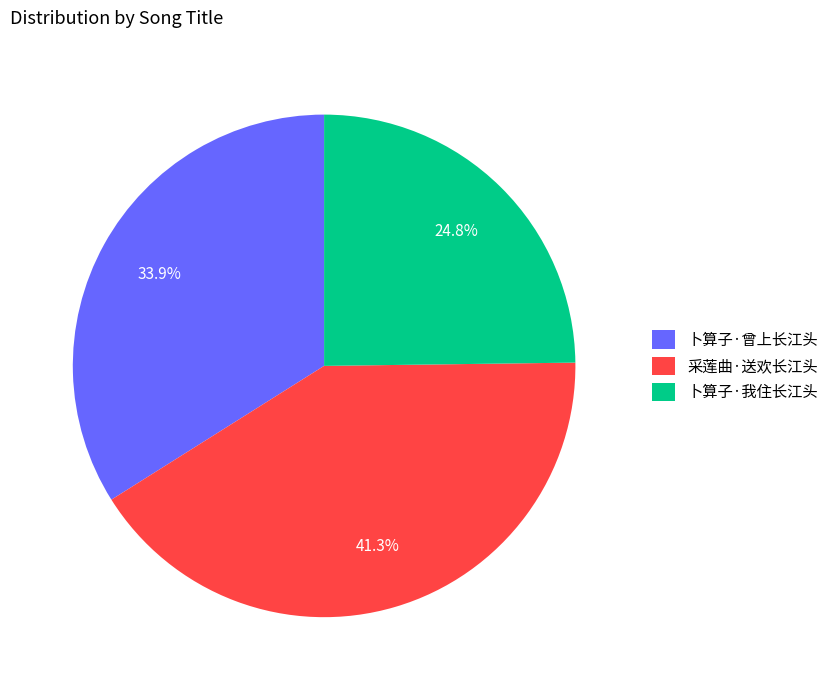

Which category has the smallest portion of the pie?

卜算子·我住长江头